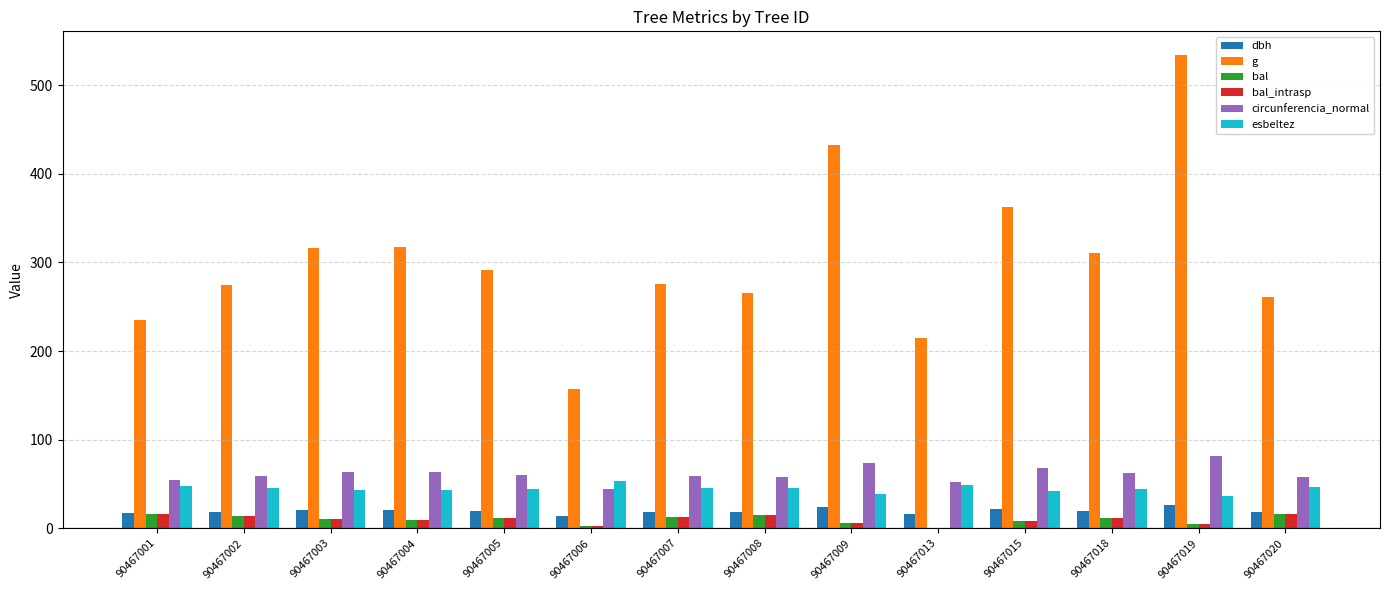

Between 90467002 and 90467020, which series saw the biggest shift?

g